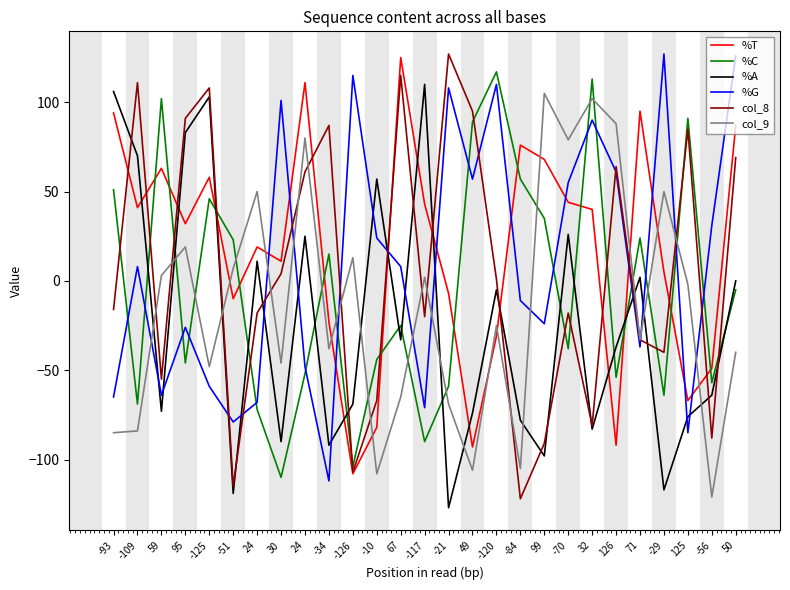

Does the chart have visible grid lines?

No